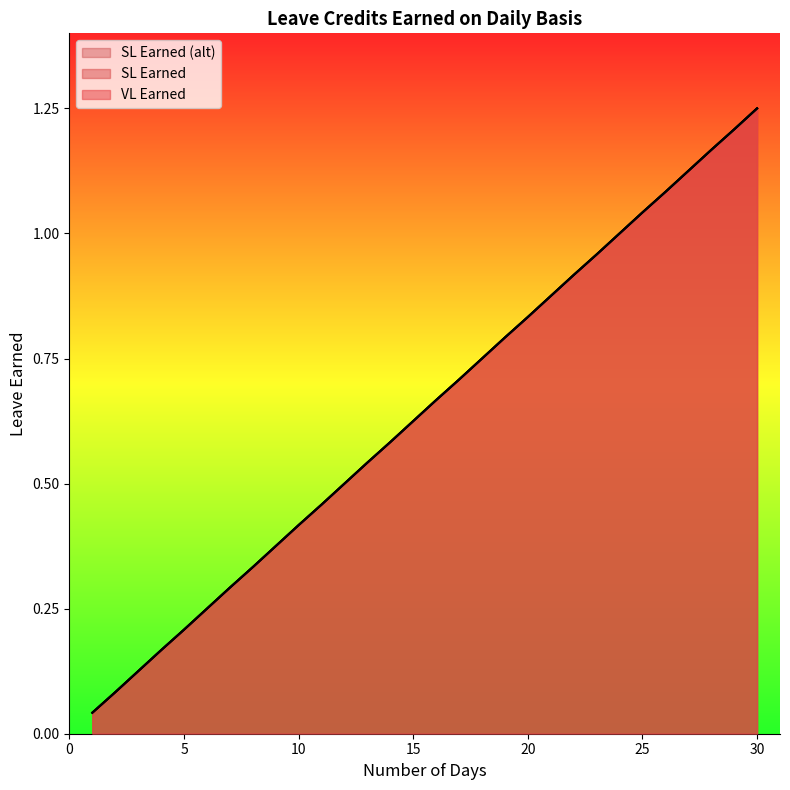

What value does the SL Earned series have at 12?

0.5